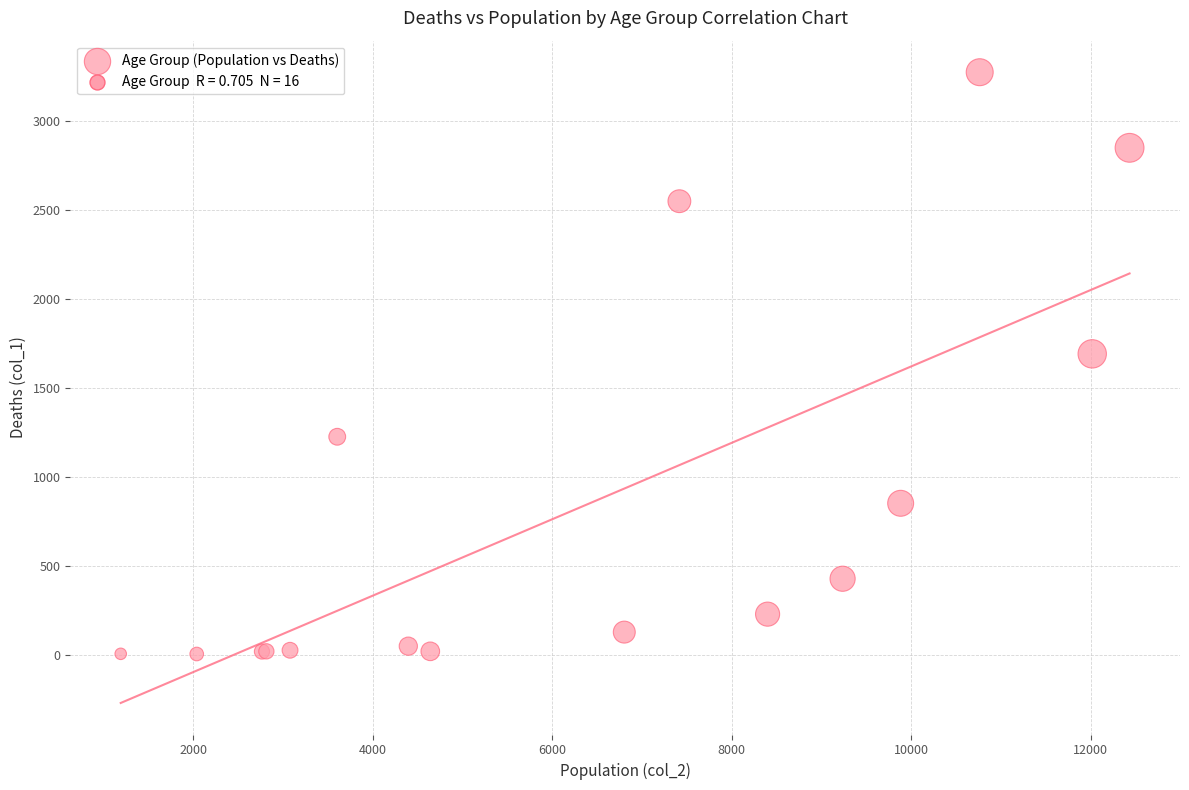

What Y value in the scatter plot is closest to 1638?

1690